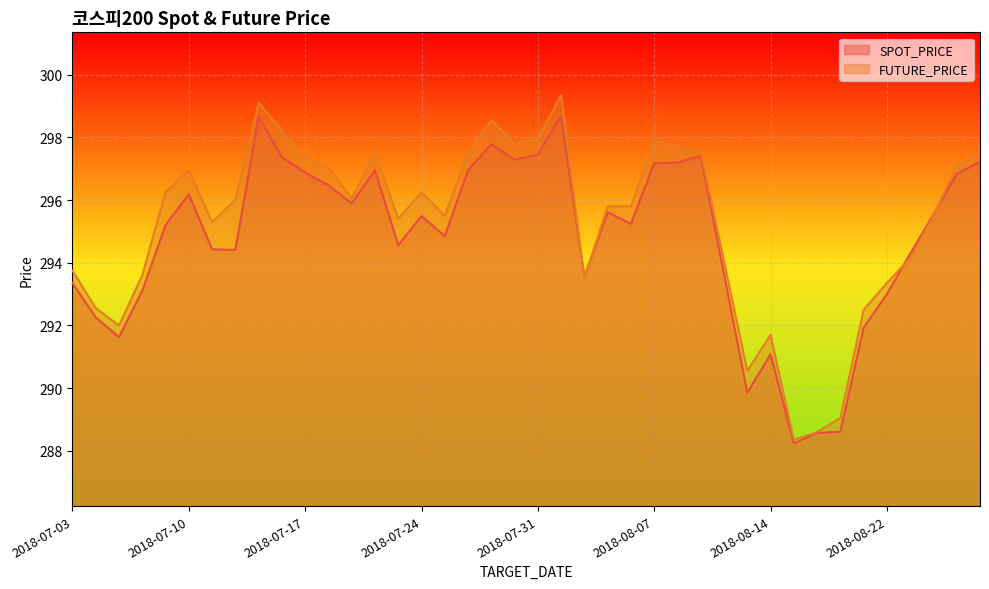

At which label does SPOT_PRICE first exceed 295?

2018-07-09